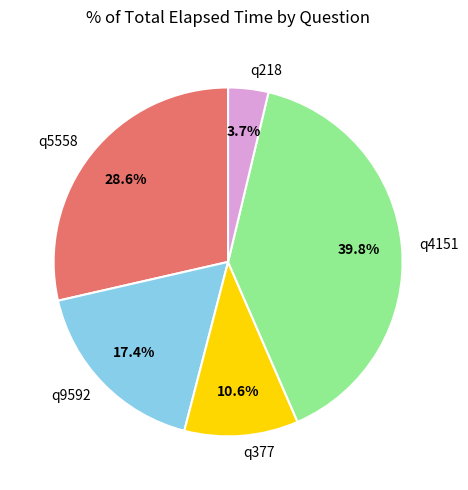

What is the smallest slice in the pie chart?

q218